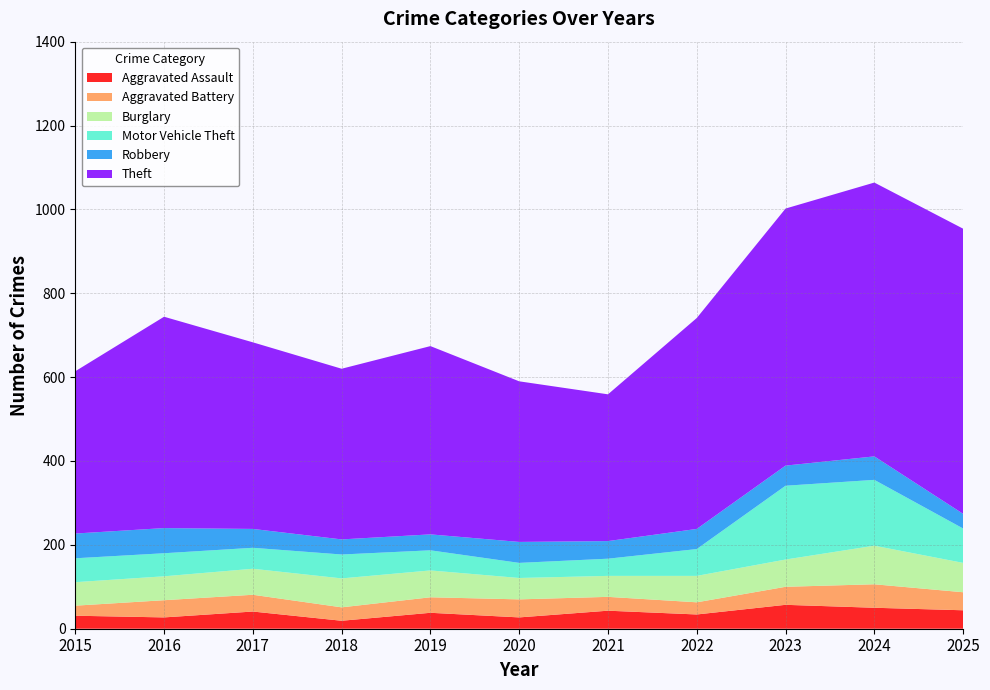

Reading right to left, transcribe all the data shown in this chart.

Aggravated Assault: 44	50	57	34	43	27	38	19	41	27	31
Aggravated Battery: 43	56	43	29	33	43	37	32	40	41	24
Burglary: 70	92	65	63	50	51	64	69	62	57	56
Motor Vehicle Theft: 82	157	176	64	41	36	48	57	50	55	57
Robbery: 35	56	48	48	42	50	38	36	45	60	59
Theft: 680	653	613	503	350	383	449	407	445	504	387